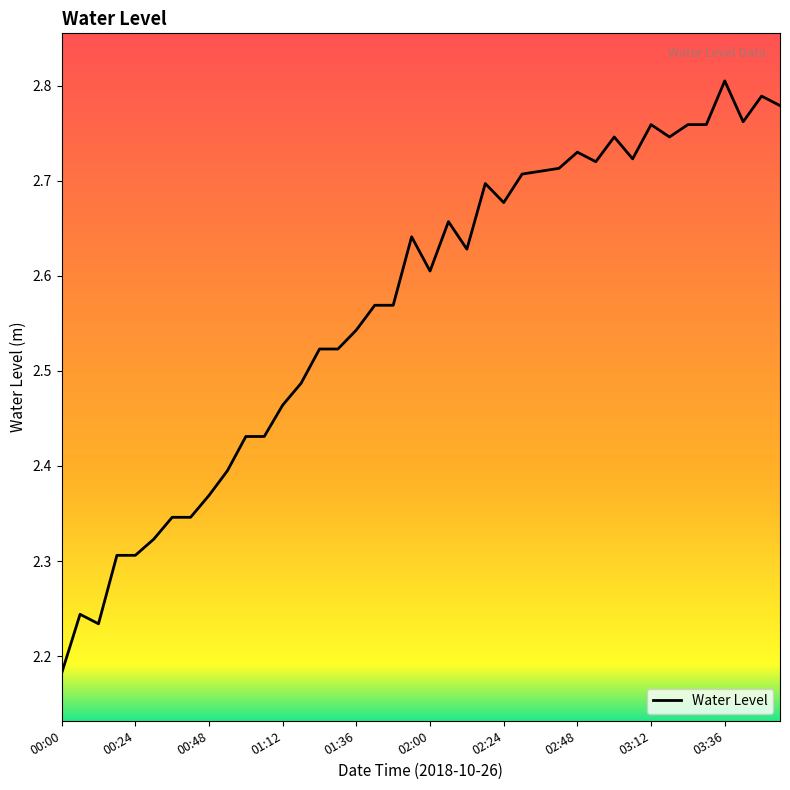

True or false: there are more than 0 points higher than both neighbors.

True